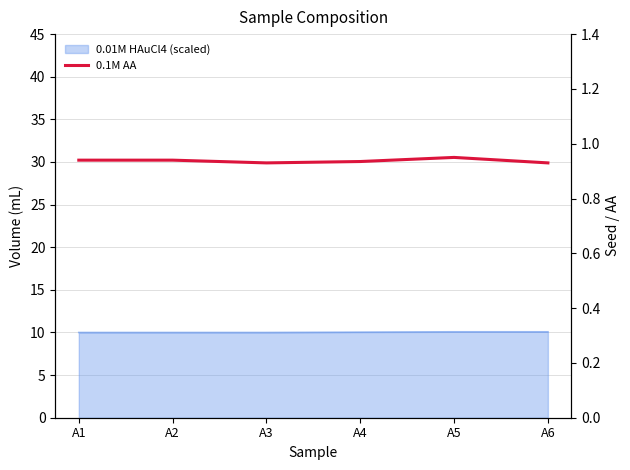

Rank the categories by value from highest to lowest.

A5, A1, A2, A4, A3, A6